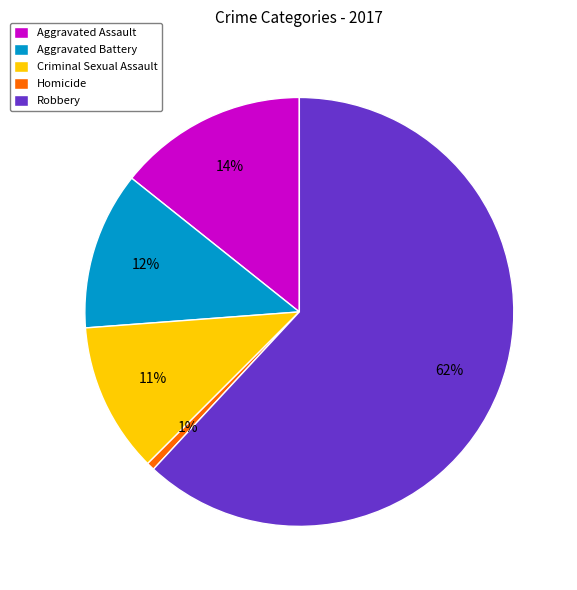

Combined, do Criminal Sexual Assault and Robbery account for over 50%?

Yes